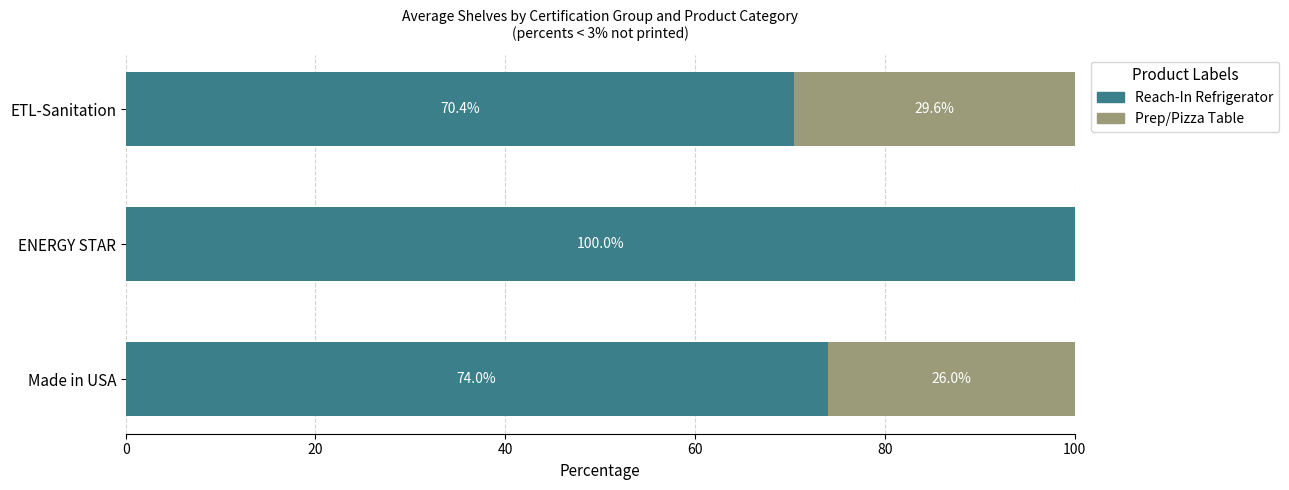

True or false: Reach-In Refrigerator has a value of 107.0 at Made in USA.

False